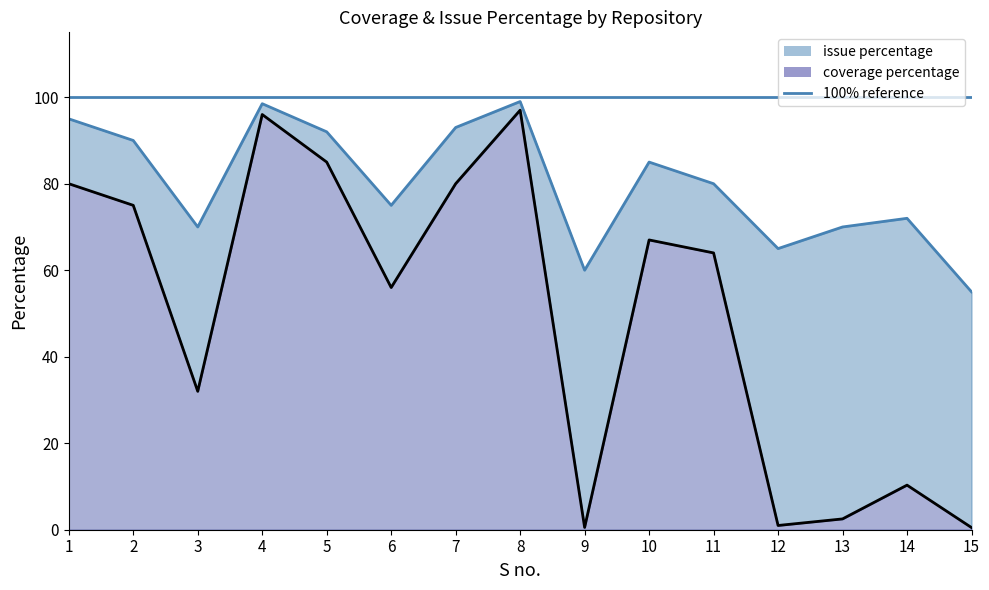

How many data points in issue percentage are above 80?

7